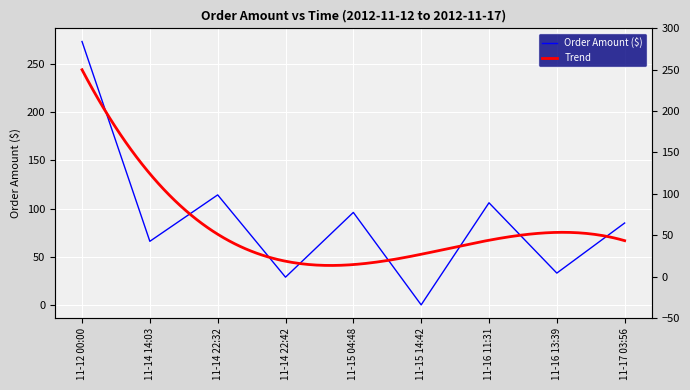

True or false: the data shows 135.8 at 11-17 03:56.

False